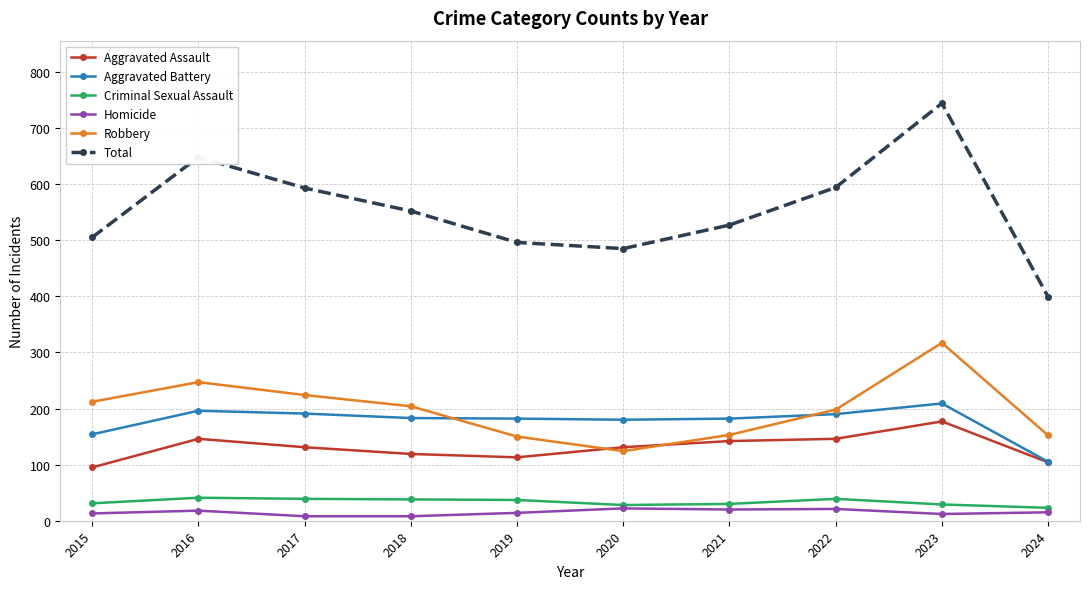

True or false: Aggravated Battery has more than 1 points higher than both neighbors.

True